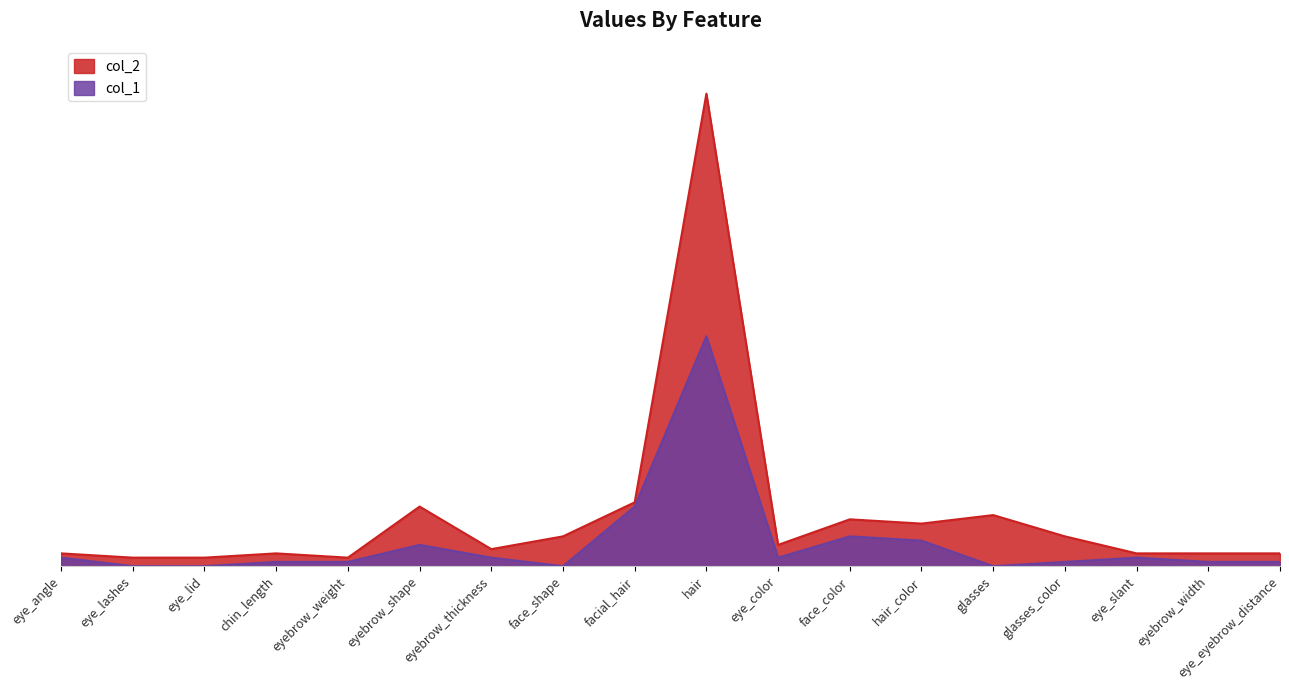

What are all the series names shown in the legend?

col_2, col_1